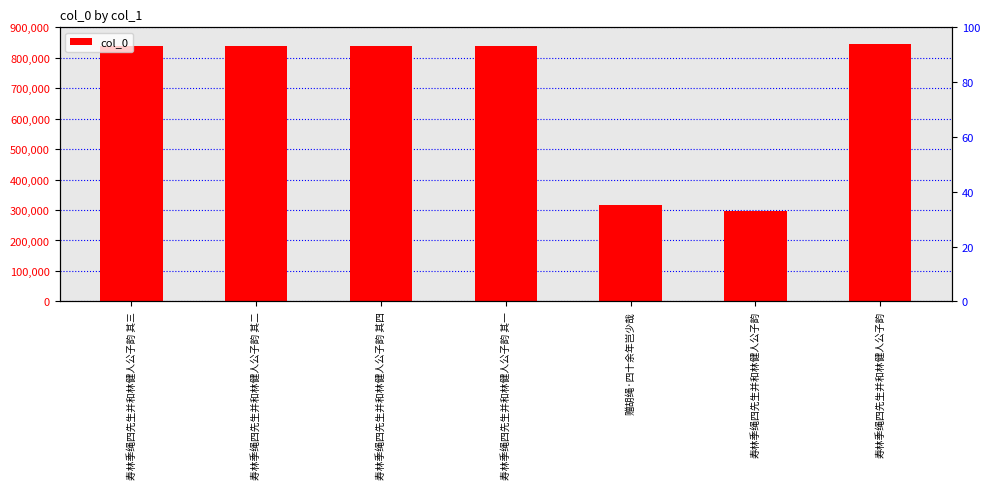

What is the sum of all values?

4813753